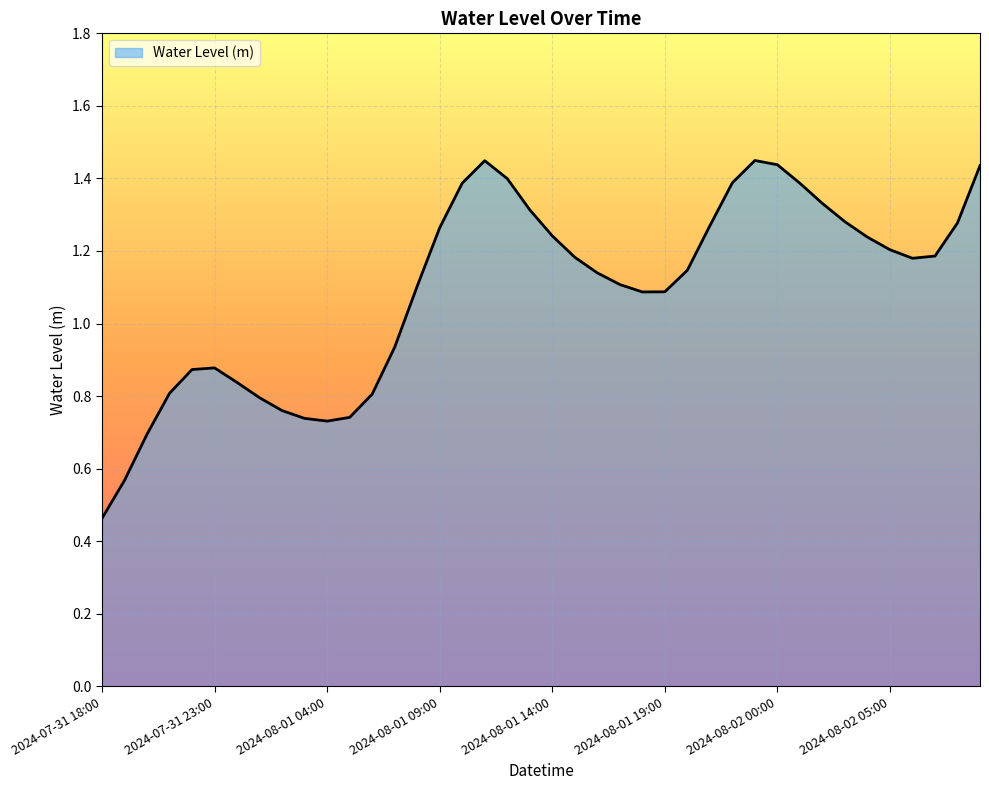

Does the chart have visible grid lines?

Yes